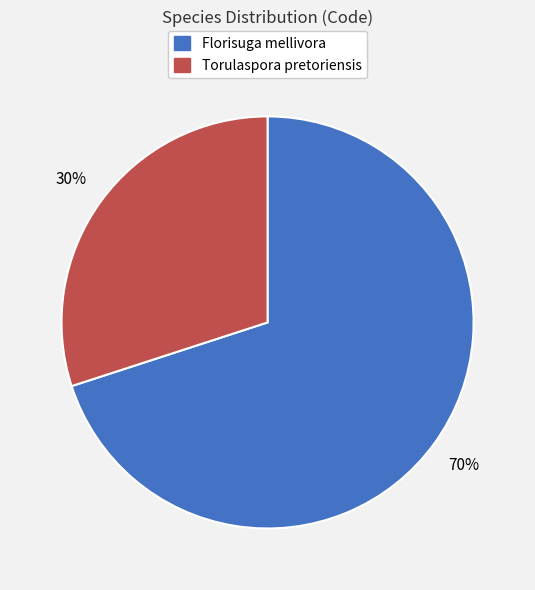

How many segments does this pie chart have?

2